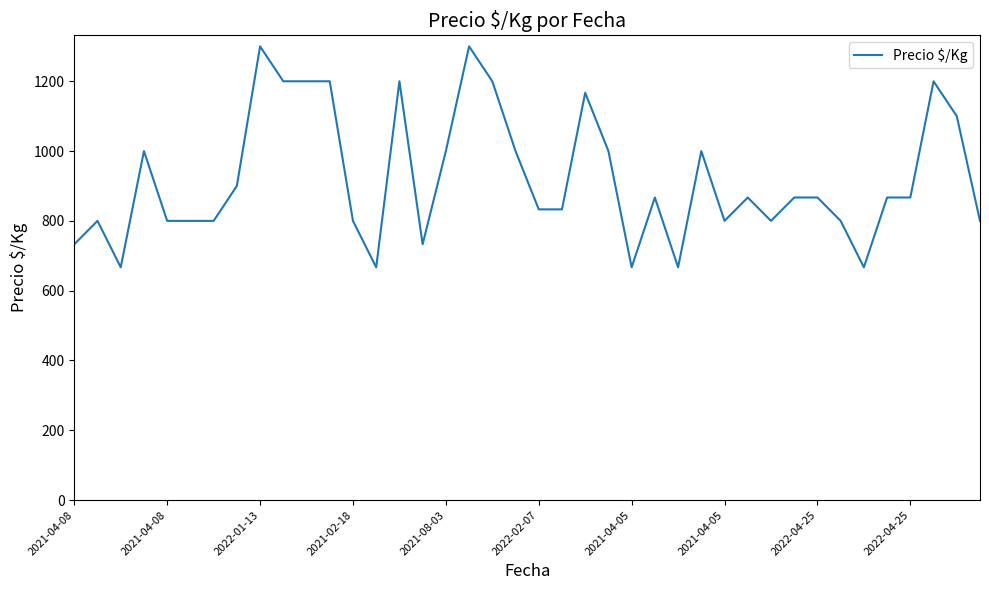

What is the difference between the maximum and minimum values?

633